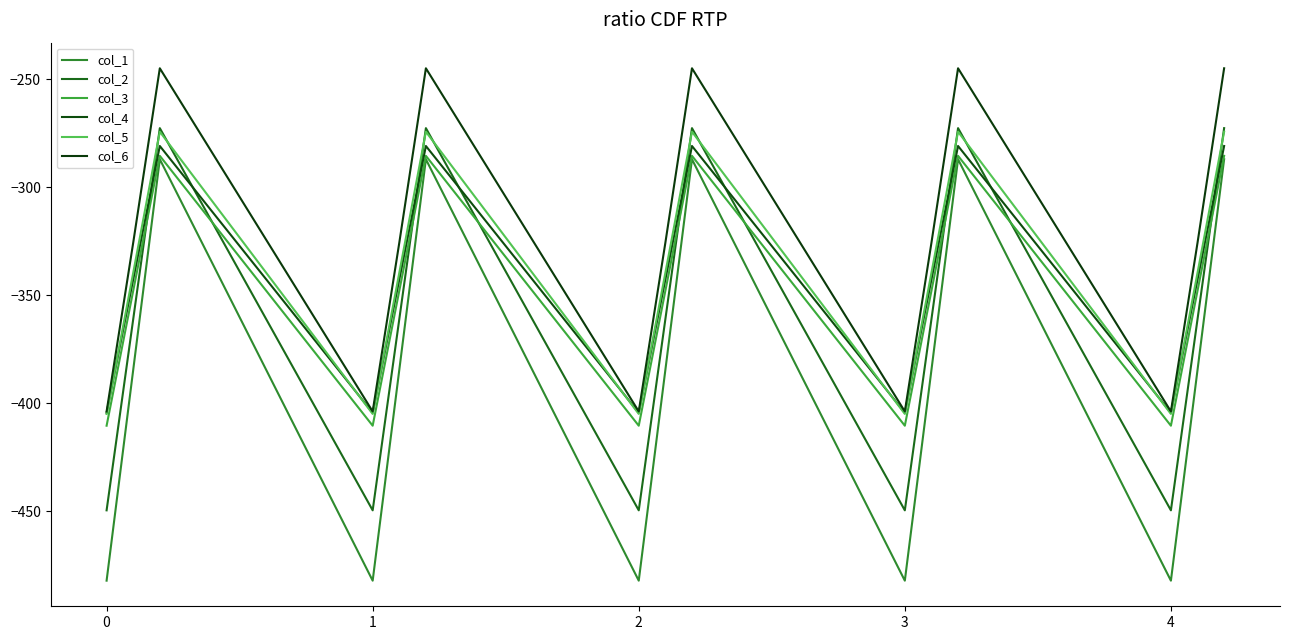

How many lines are shown in the chart?

6